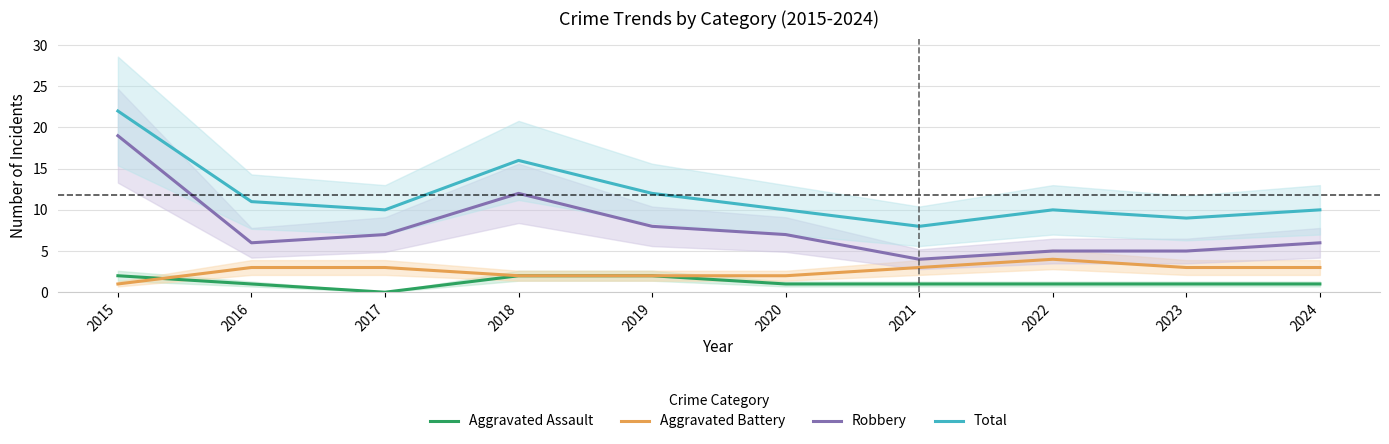

Reading left to right, extract all data points from this chart.

Aggravated Assault: 2	1	0	2	2	1	1	1	1	1
Aggravated Battery: 1	3	3	2	2	2	3	4	3	3
Robbery: 19	6	7	12	8	7	4	5	5	6
Total: 22	11	10	16	12	10	8	10	9	10